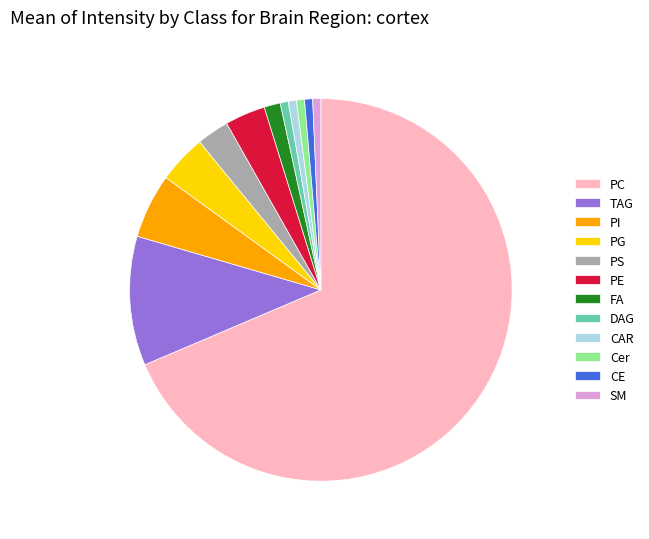

Which has a higher value, SM or PS?

PS